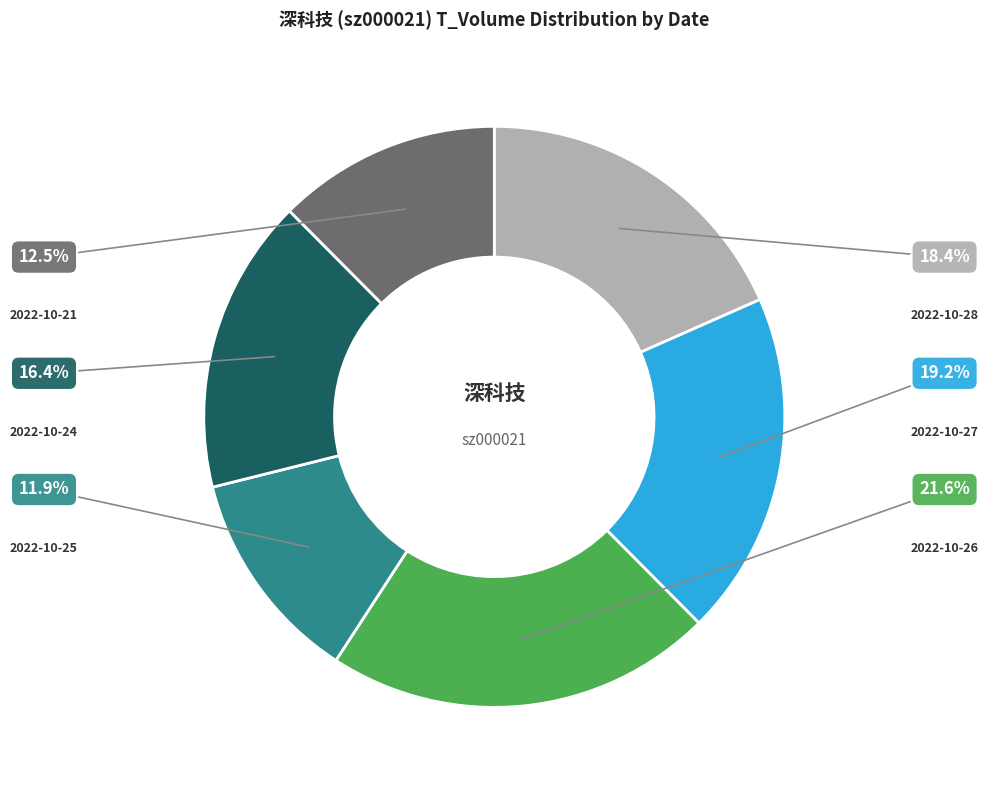

How many segments does this pie chart have?

6